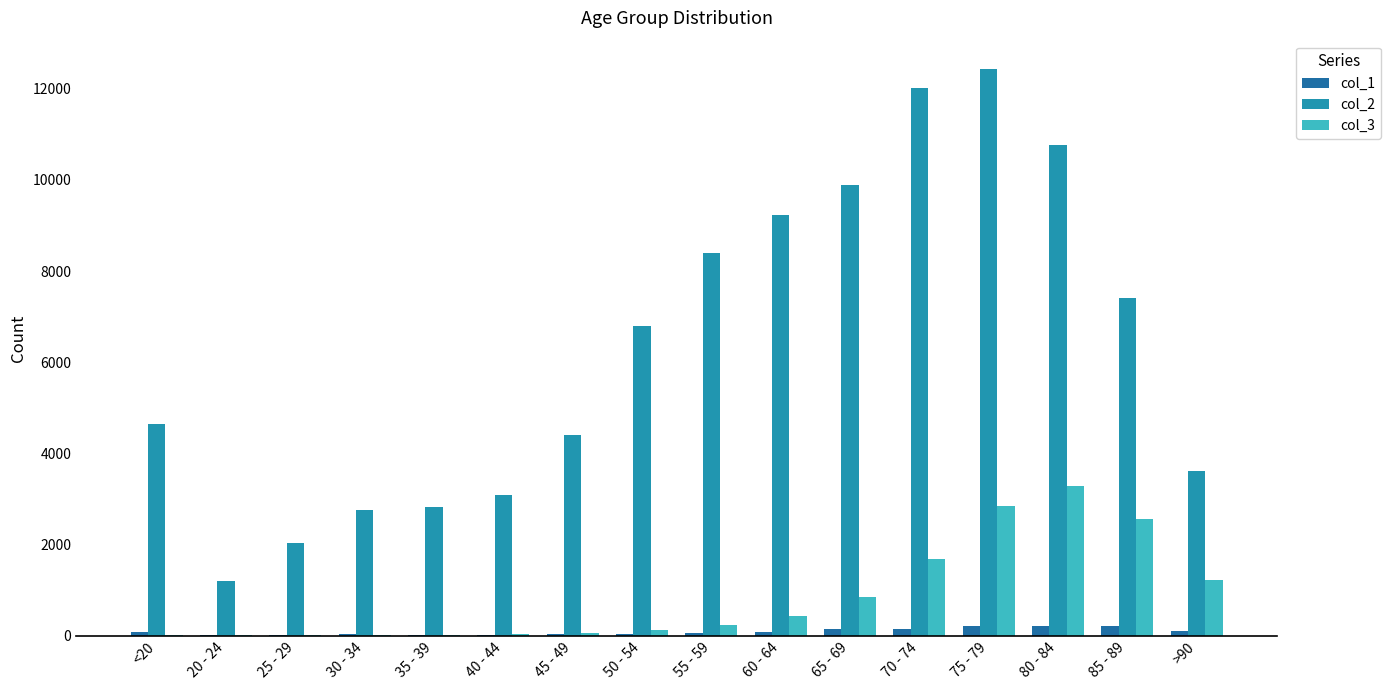

At which label does col_2 reach its peak?

75 - 79